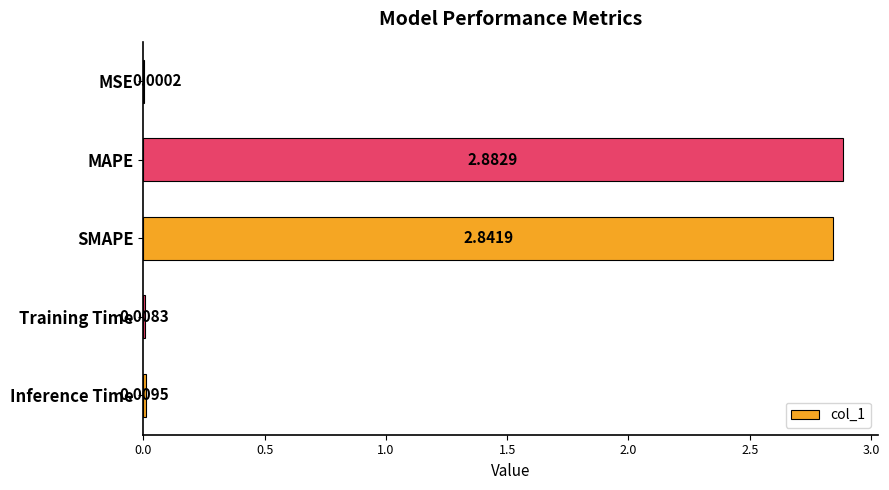

Between SMAPE and MAPE, which is larger?

MAPE